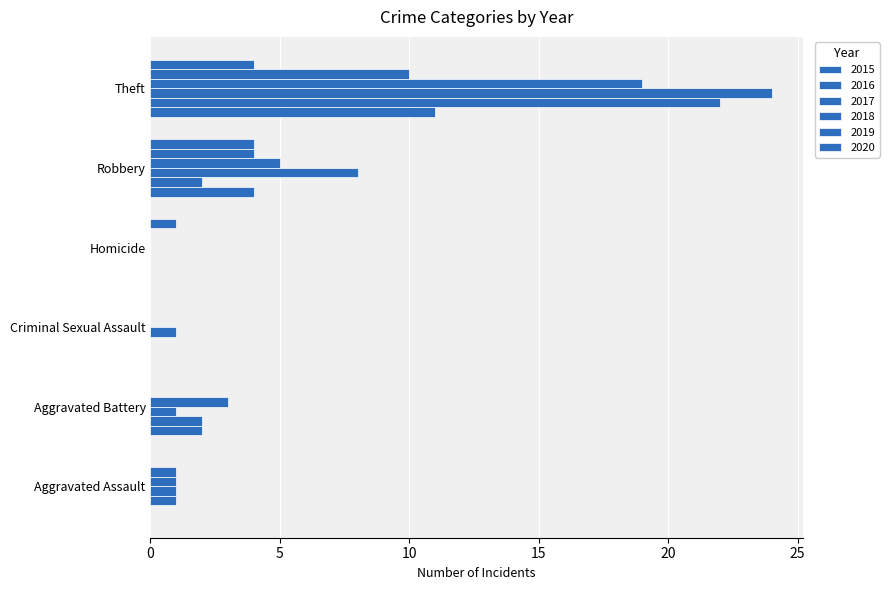

How many series are shown in this chart?

6